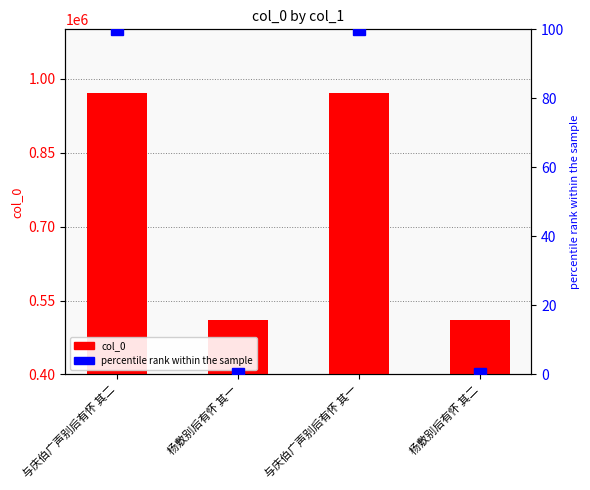

At which category does the chart reach its peak across all series?

与庆伯广声别后有怀 其二